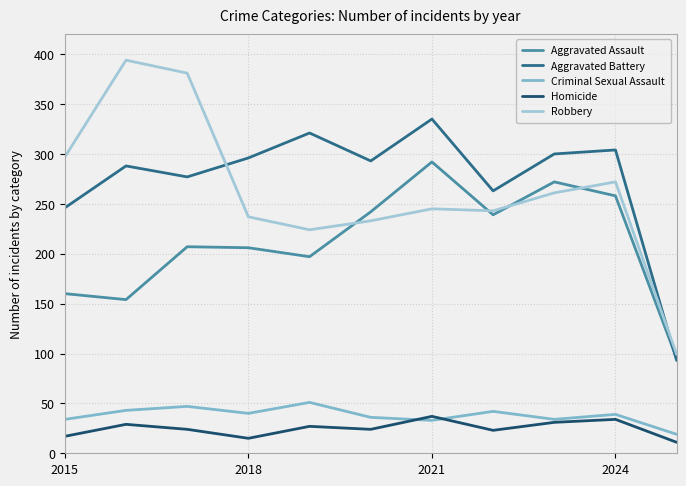

True or false: Criminal Sexual Assault and Robbery cross at least once.

False